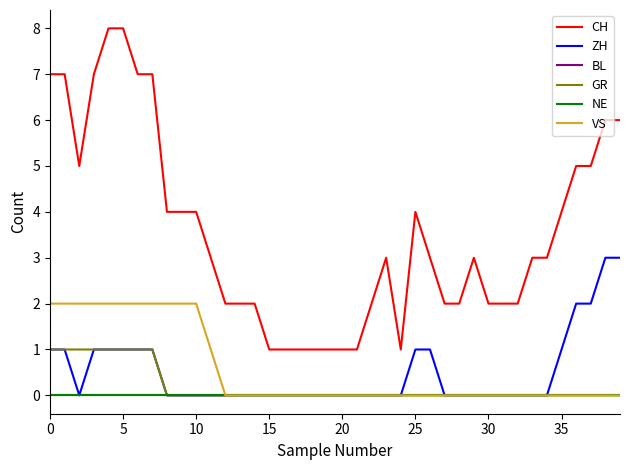

Does the chart have visible grid lines?

No